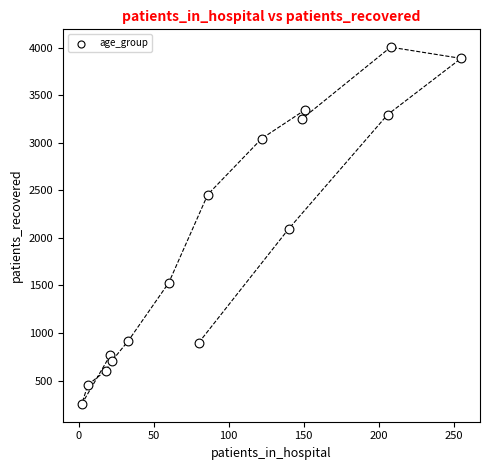

What is the range of X values (max minus min)?

253